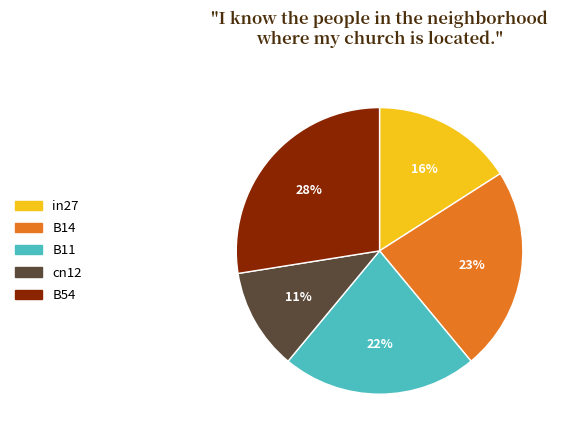

To the nearest percent, what portion does in27 represent?

16%